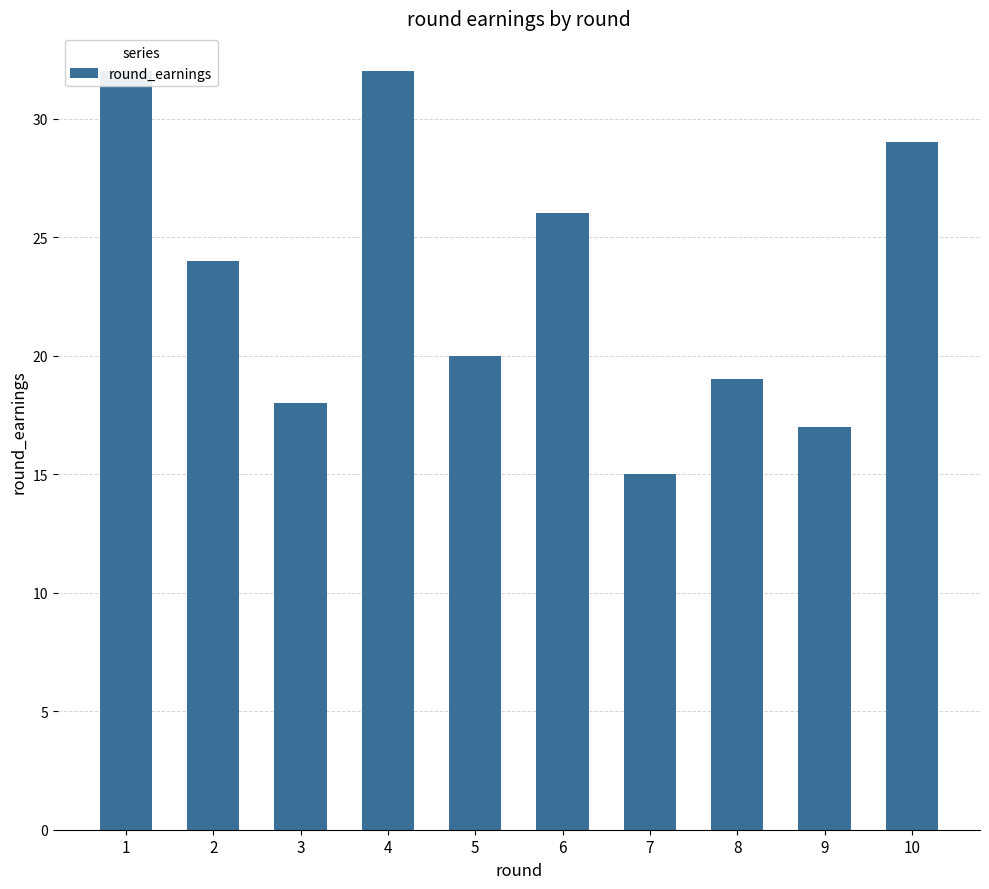

Approximately how many times larger is the value at 7 compared to 1?

0.5